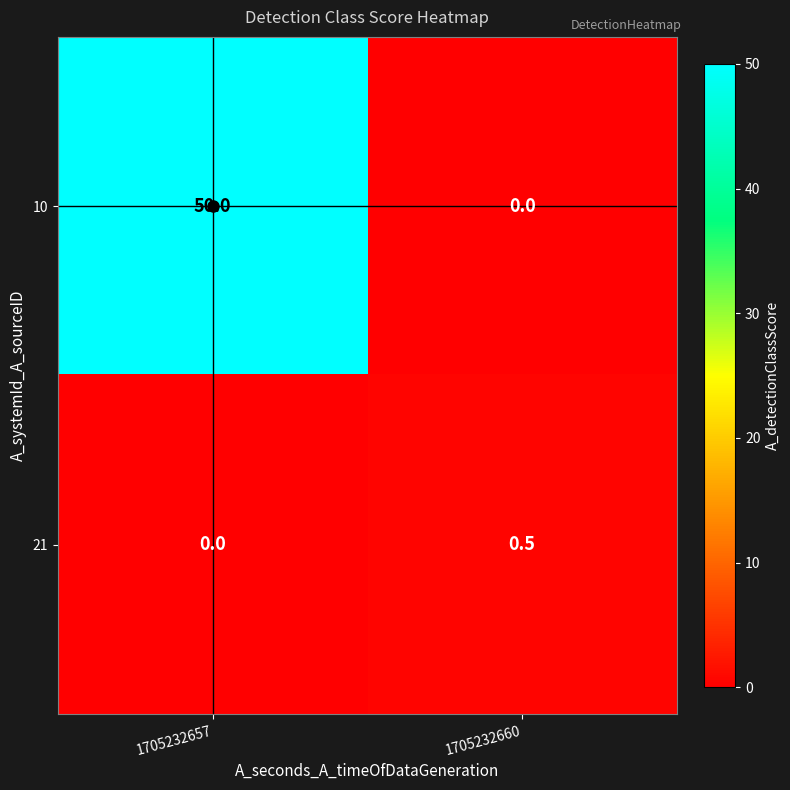

Is it true that 10 equals 85.4 at 1705232657?

False